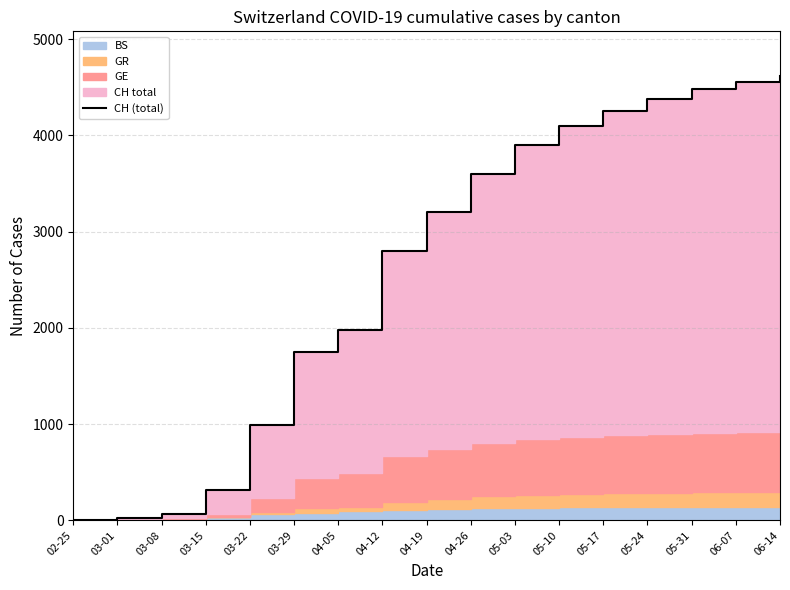

True or false: the data shows 1975 at 04-05.

True